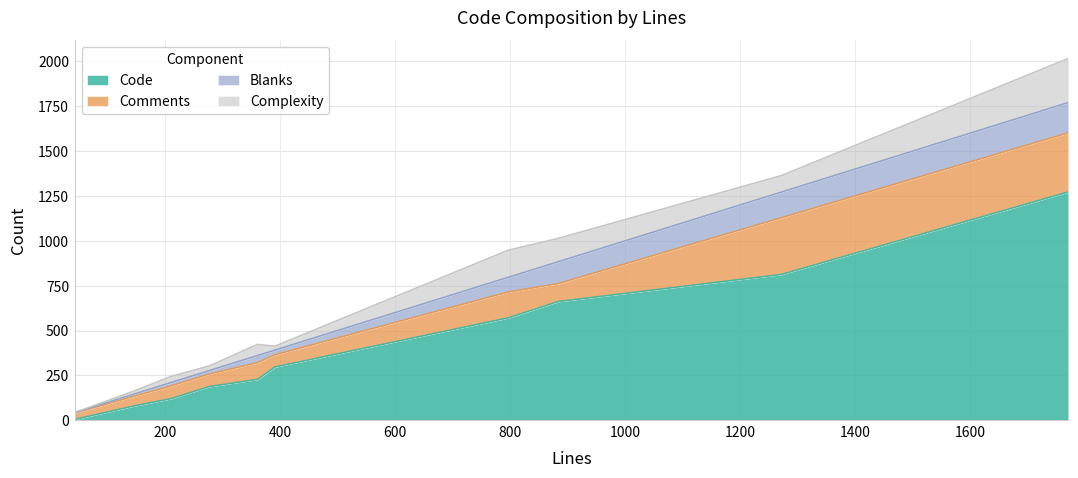

What is the average value of the Complexity series?

78